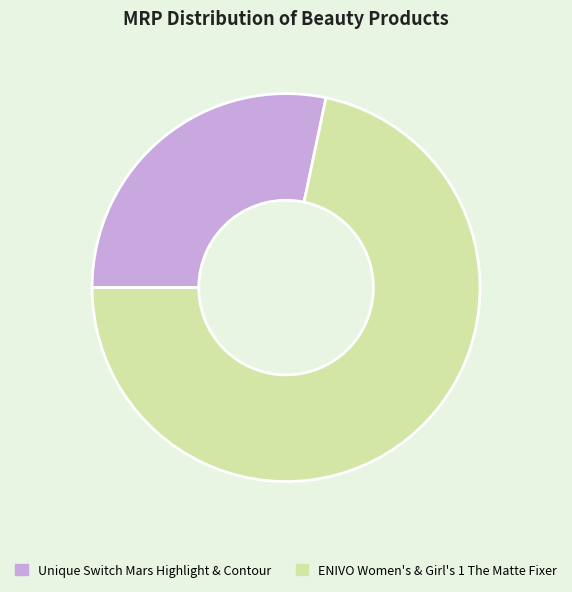

Which has a higher value, Unique Switch Mars Highlight & Contour or ENIVO Women's & Girl's 1 The Matte Fixer?

ENIVO Women's & Girl's 1 The Matte Fixer